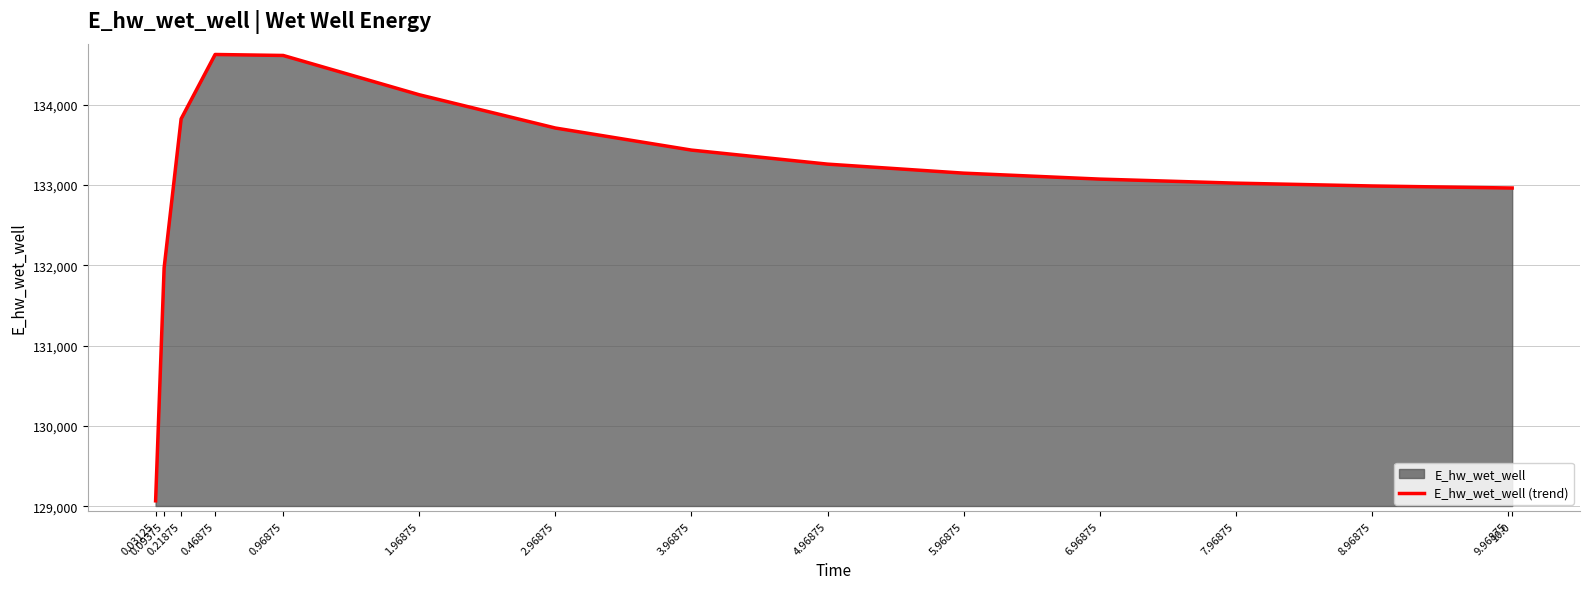

Which has a higher value, 8.96875 or 7.96875?

7.96875